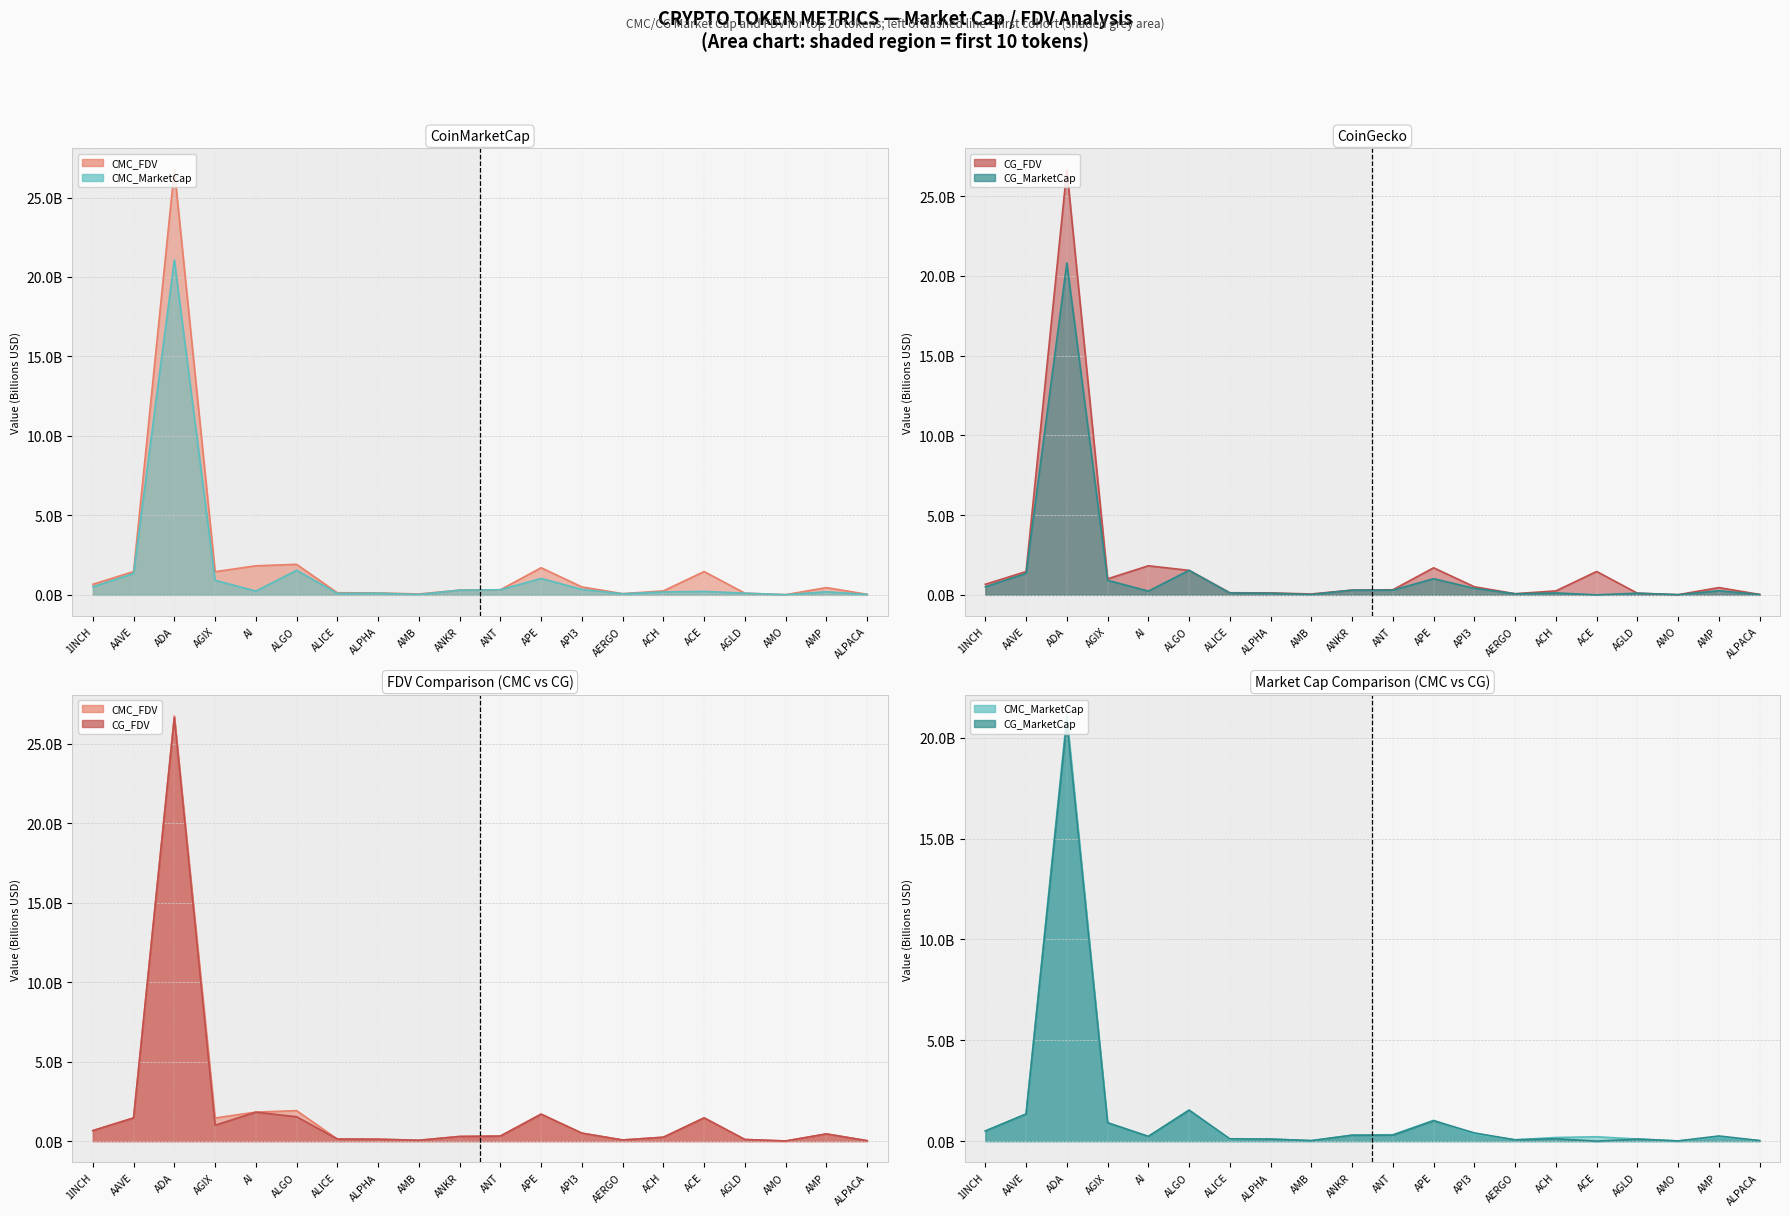

What is the average value of the CMC_MarketCap line series?

1.4